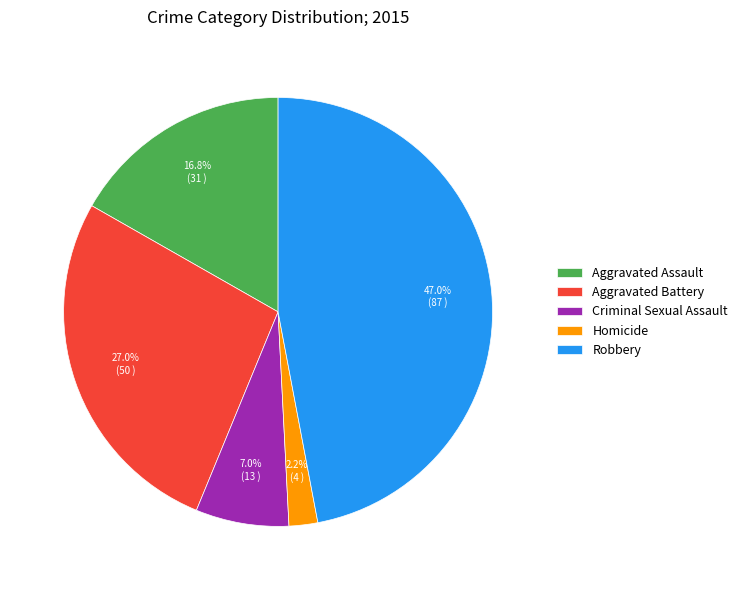

What is the smallest slice in the pie chart?

Homicide